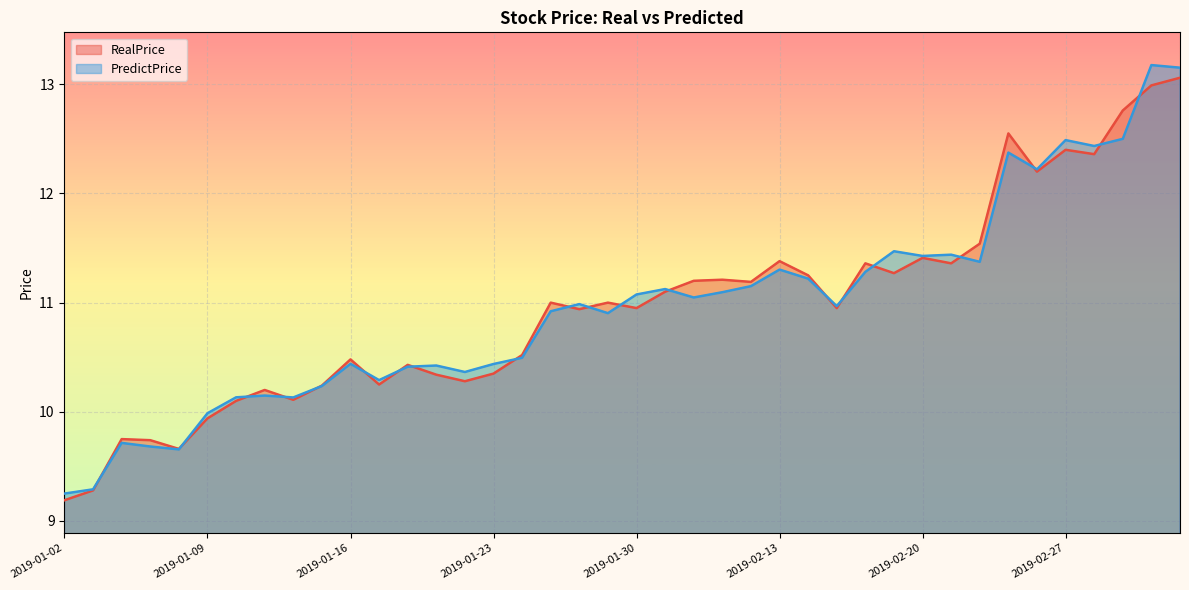

List the series in order of their peak value, lowest first.

RealPrice, PredictPrice